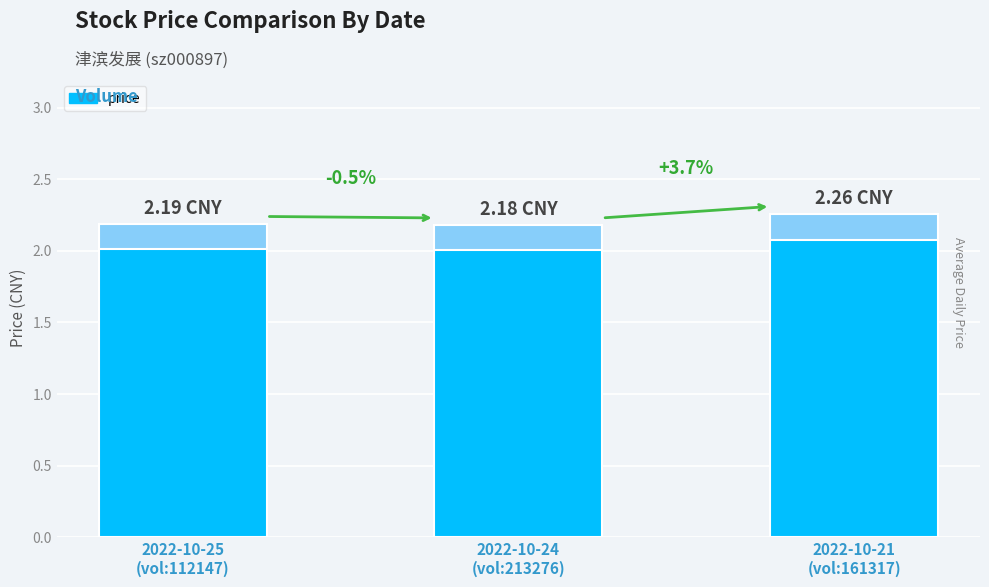

What is the ratio of the value at 2022-10-21
(vol:161317) to the value at 2022-10-25
(vol:112147)?

1.0